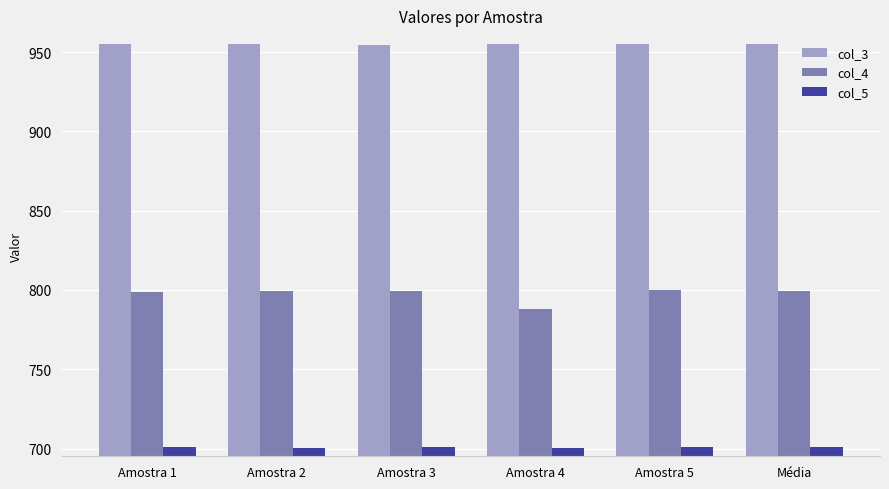

What position from the left is Média?

6